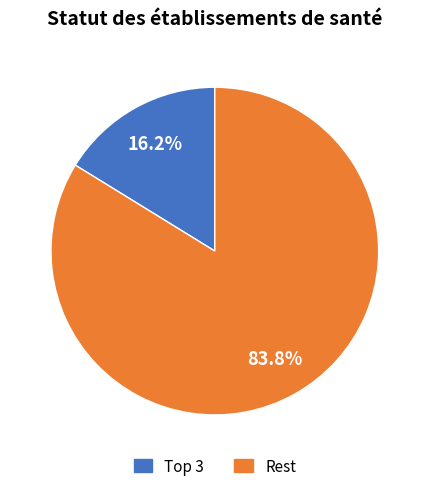

Rank the categories by value from lowest to highest.

Top 3, Rest